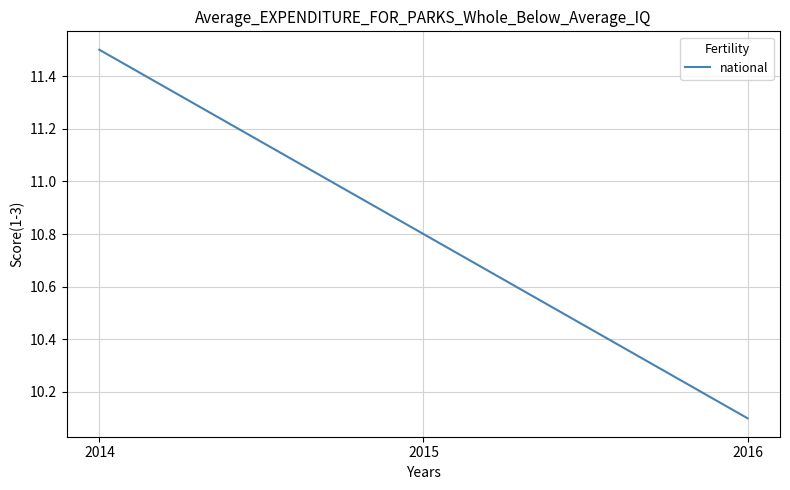

Count the number of data series in this chart.

1